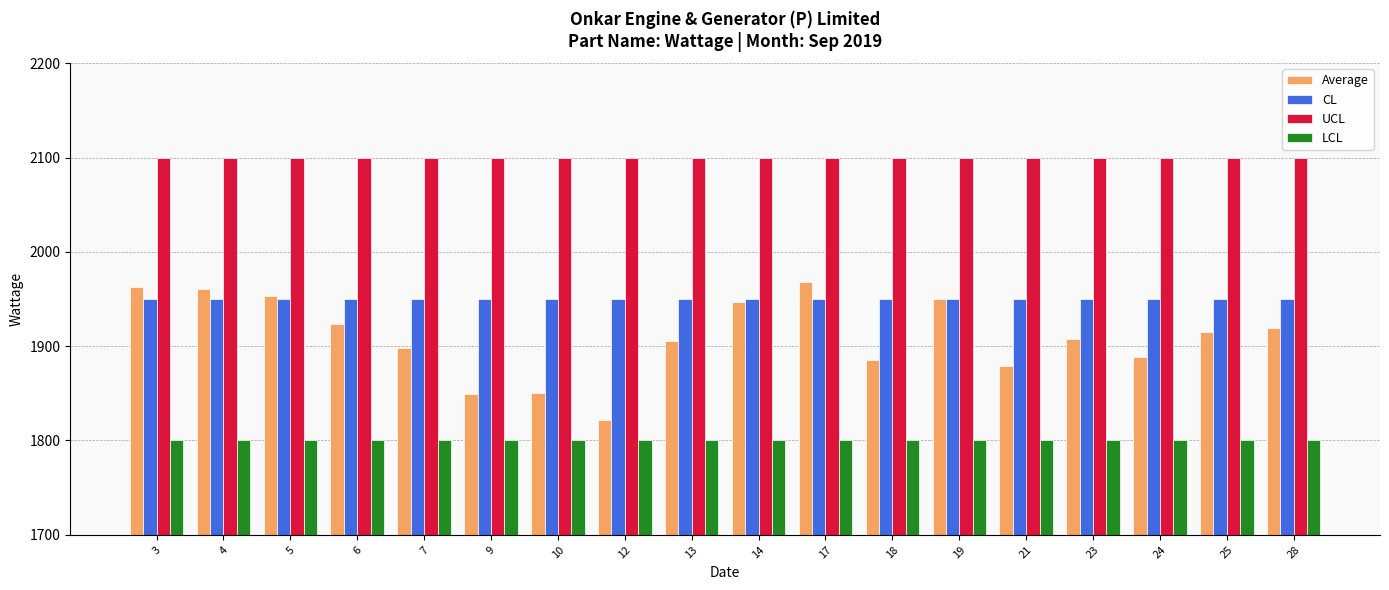

The value of UCL at 4 is 1397.0. True or false?

False